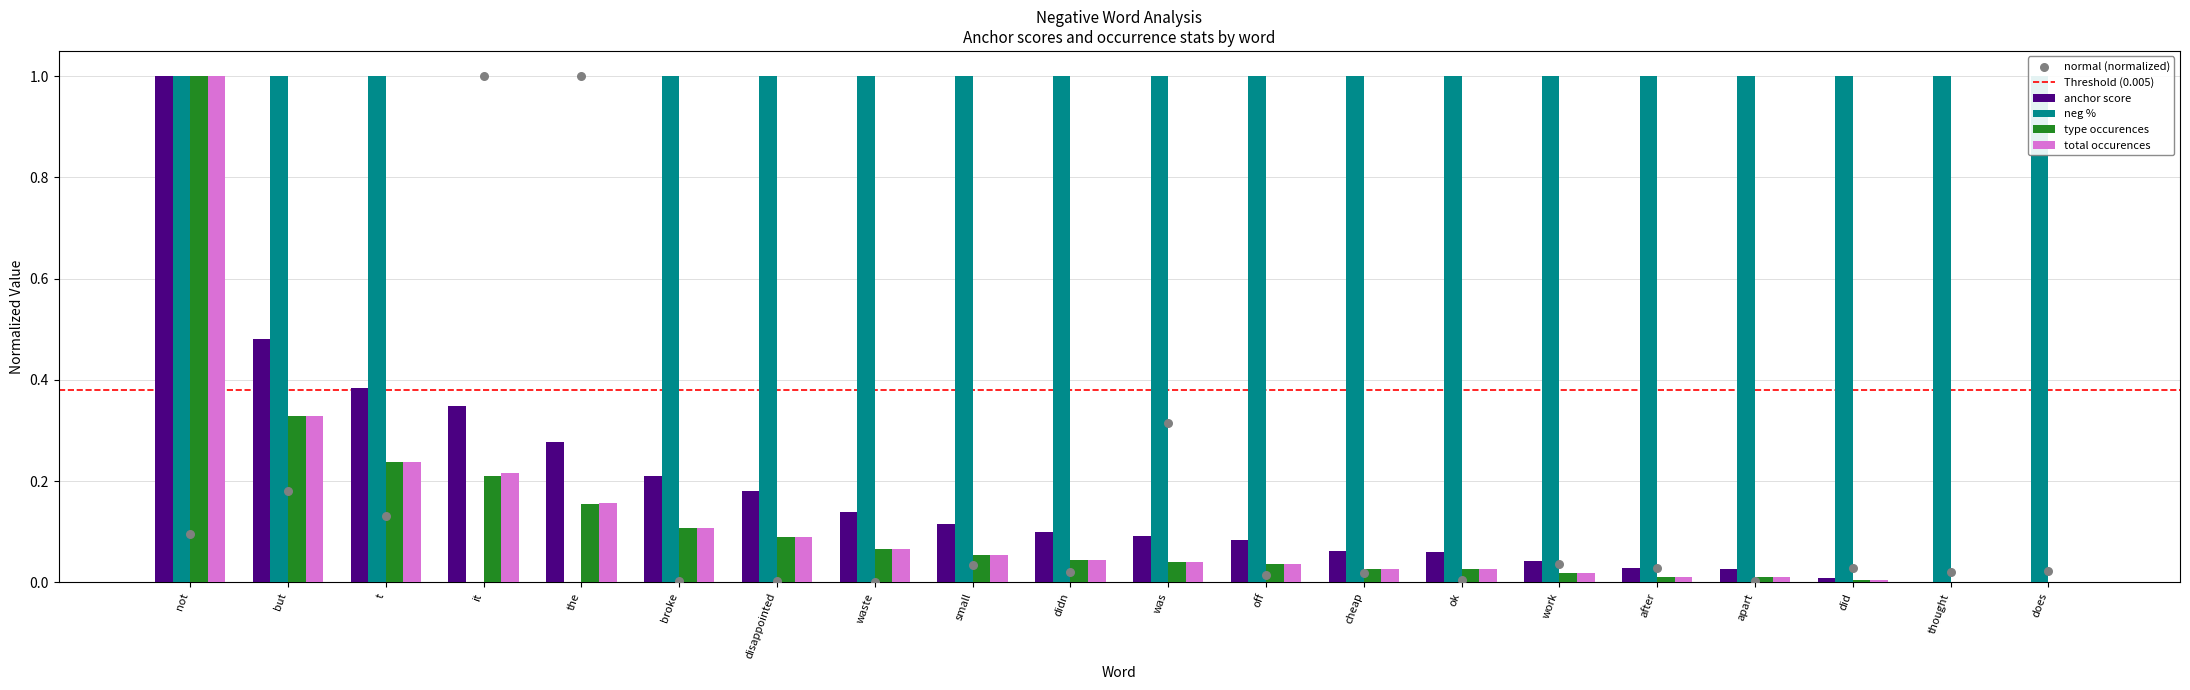

At which category is the sum across all series the highest?

not